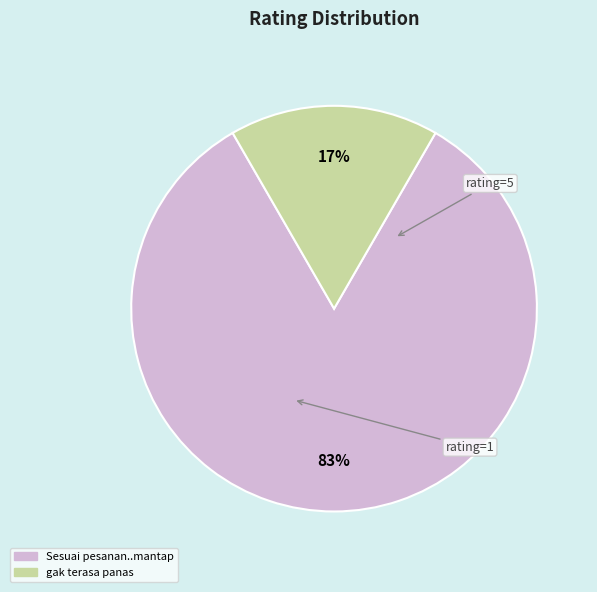

How many segments does this pie chart have?

2